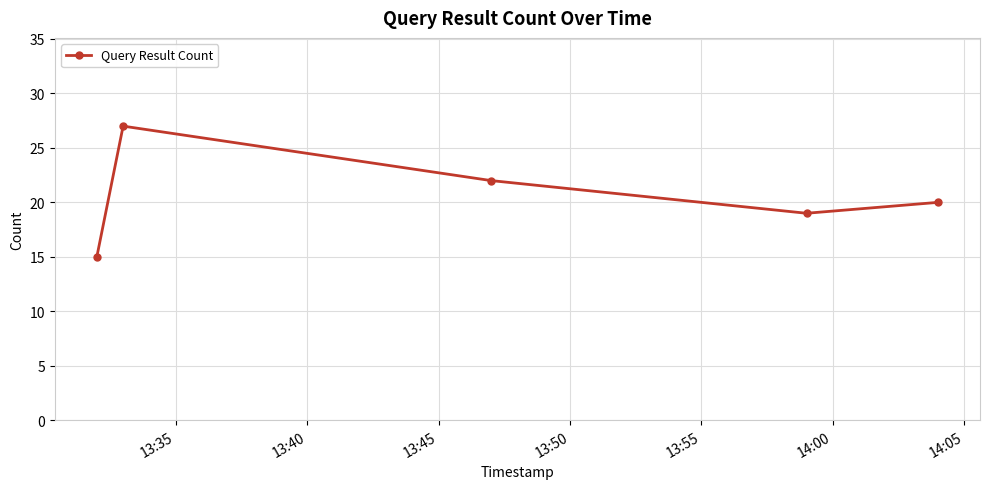

How many points are higher than both their immediate neighbors (excluding endpoints)?

1